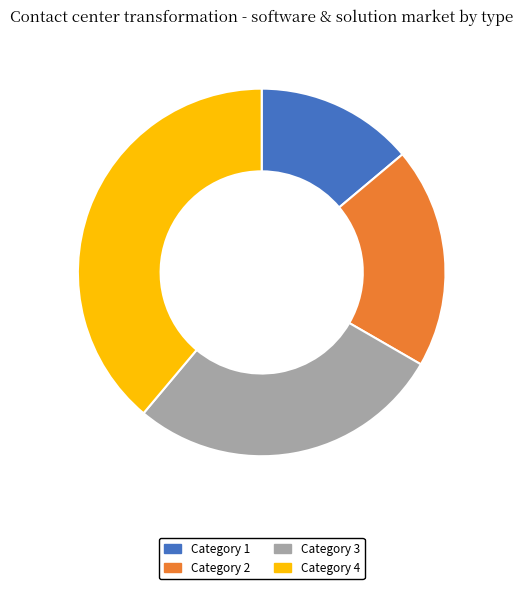

Between Category 2 and Category 3, which is larger?

Category 3